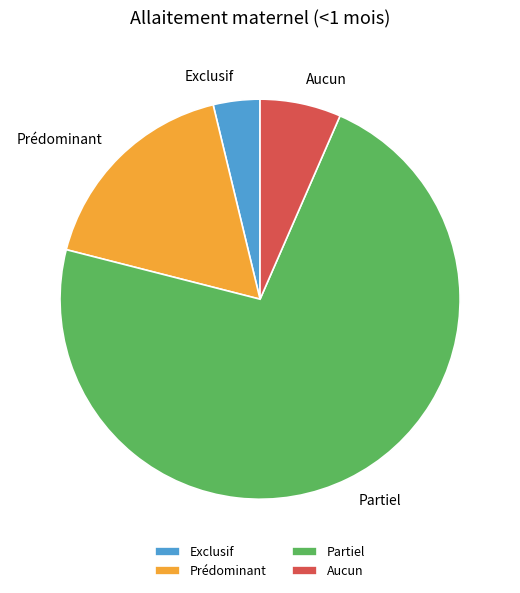

The Aucun slice represents 7% of the pie. True or false?

True